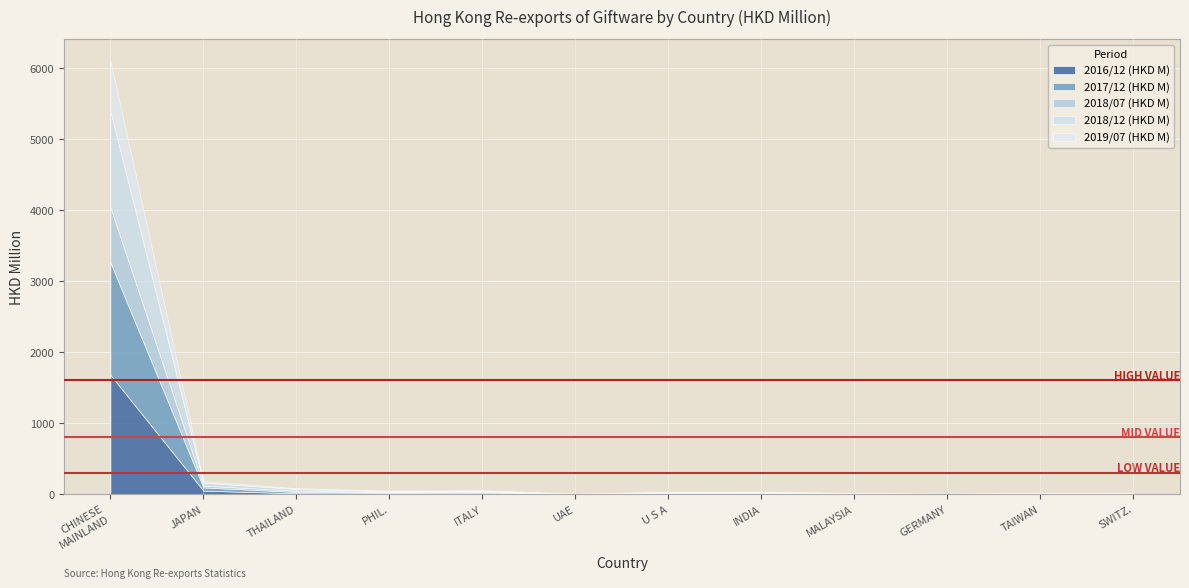

Which series ends up on top after the final intersection of 2017/12 (HKD M) and 2018/12 (HKD M)?

2018/12 (HKD M)